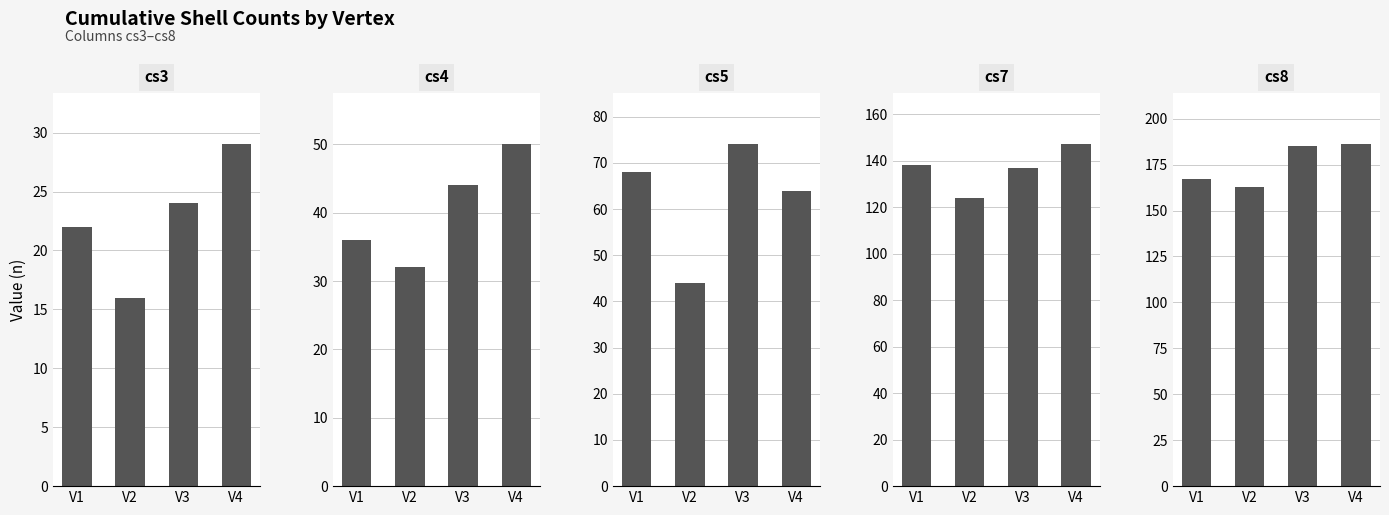

At which label is cs5 closest to 59?

V4